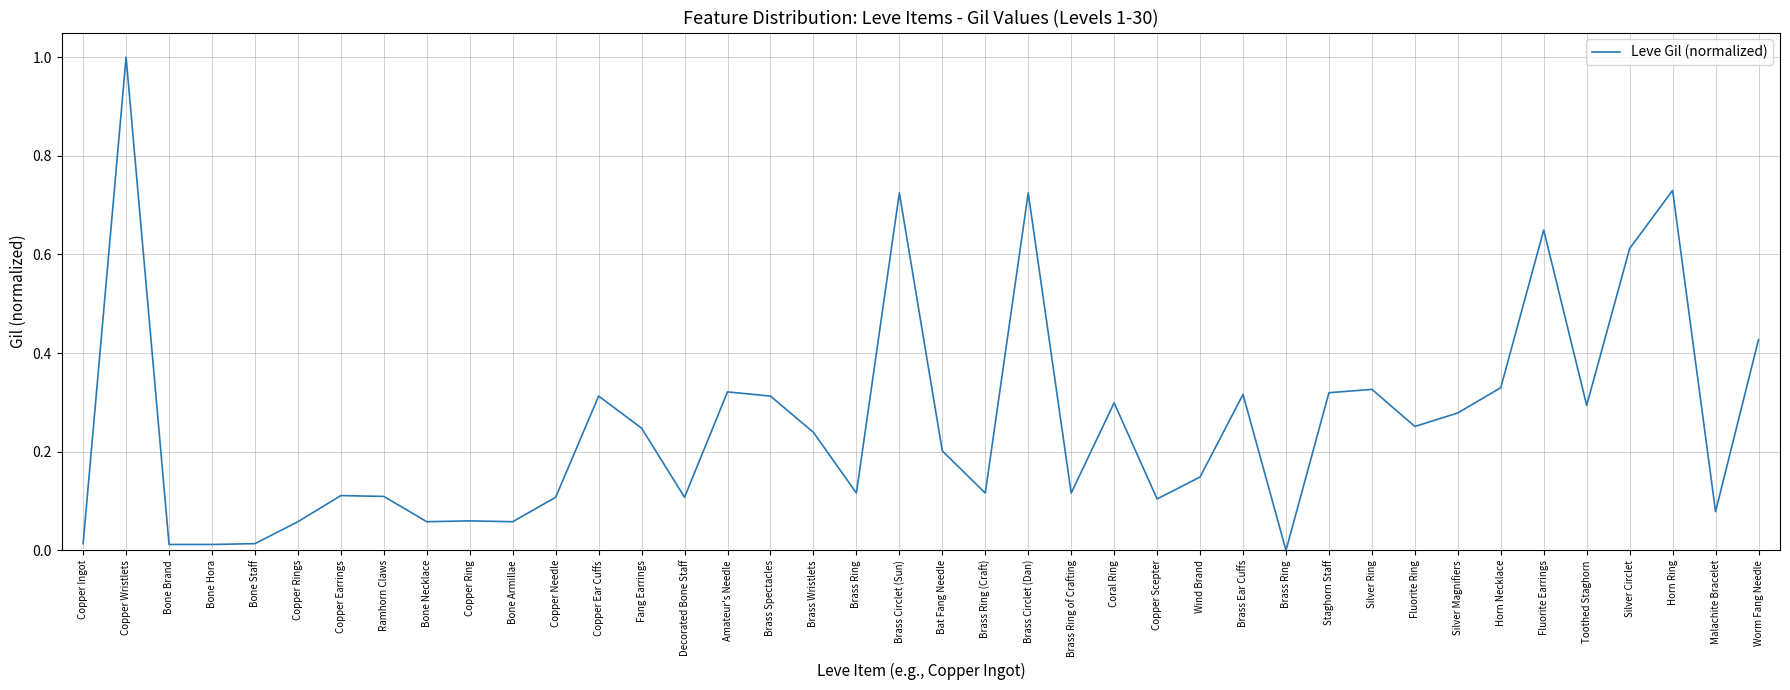

At which category does the chart reach its peak across all series?

Copper Wristlets